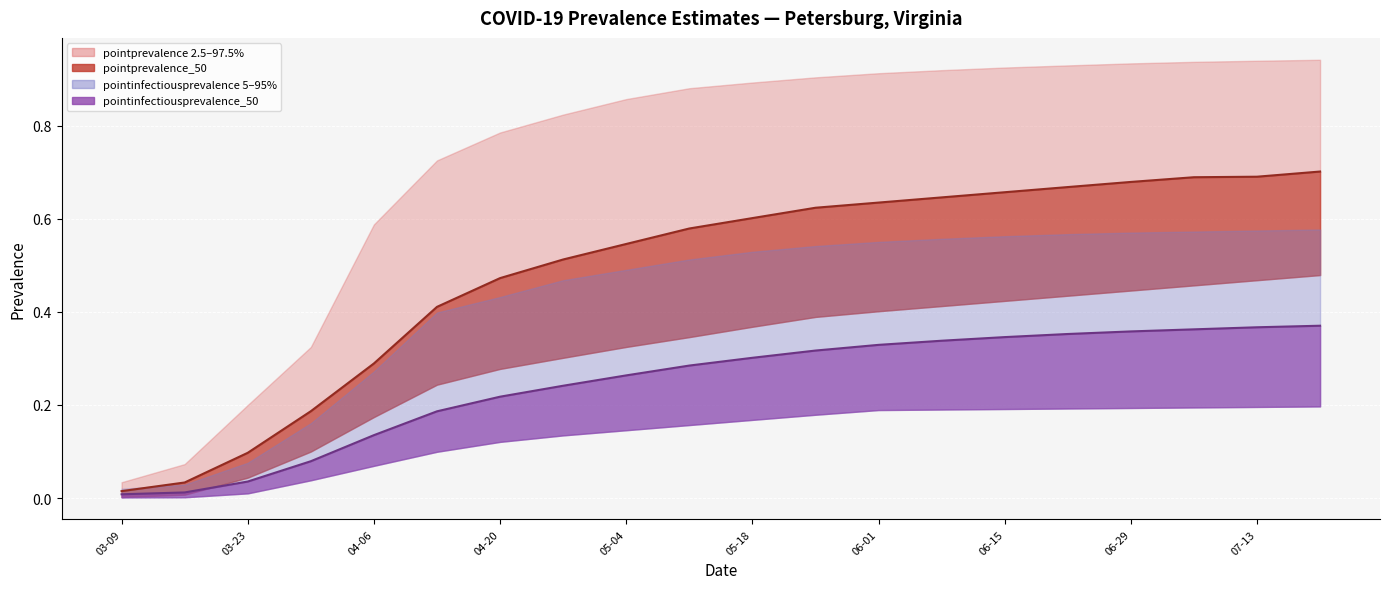

True or false: pointinfectiousprevalence_50 line and pointprevalence_50 line cross at least once.

False